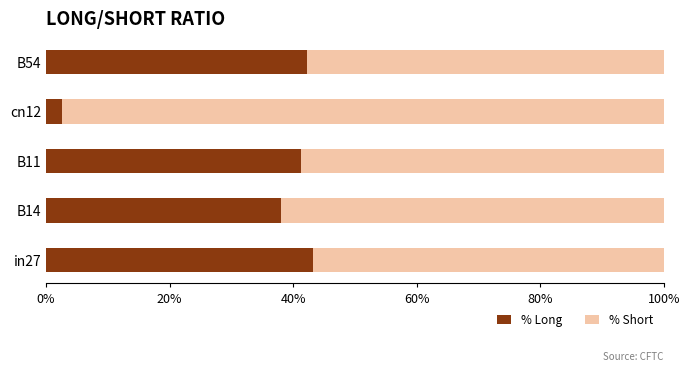

What are all the series names shown in the legend?

% Long, % Short